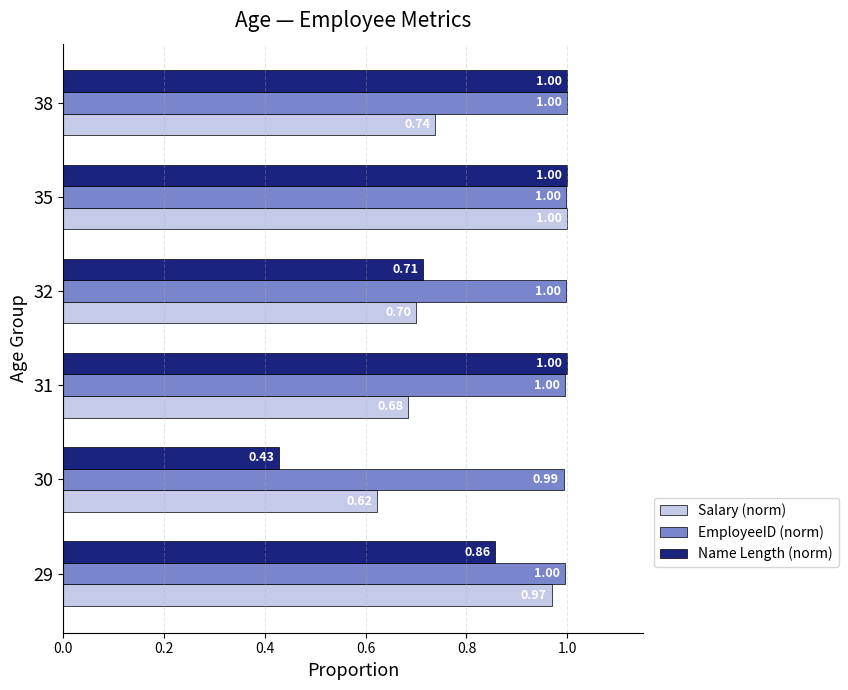

Which series has the widest spread of values?

Name Length (norm)